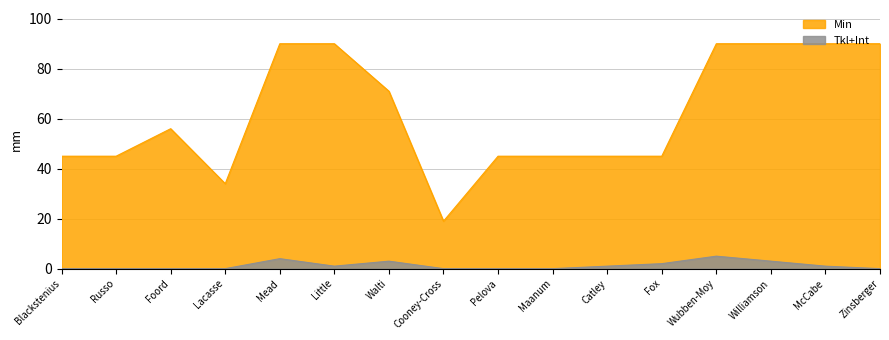

How many values in the Tkl+Int series exceed 1?

5